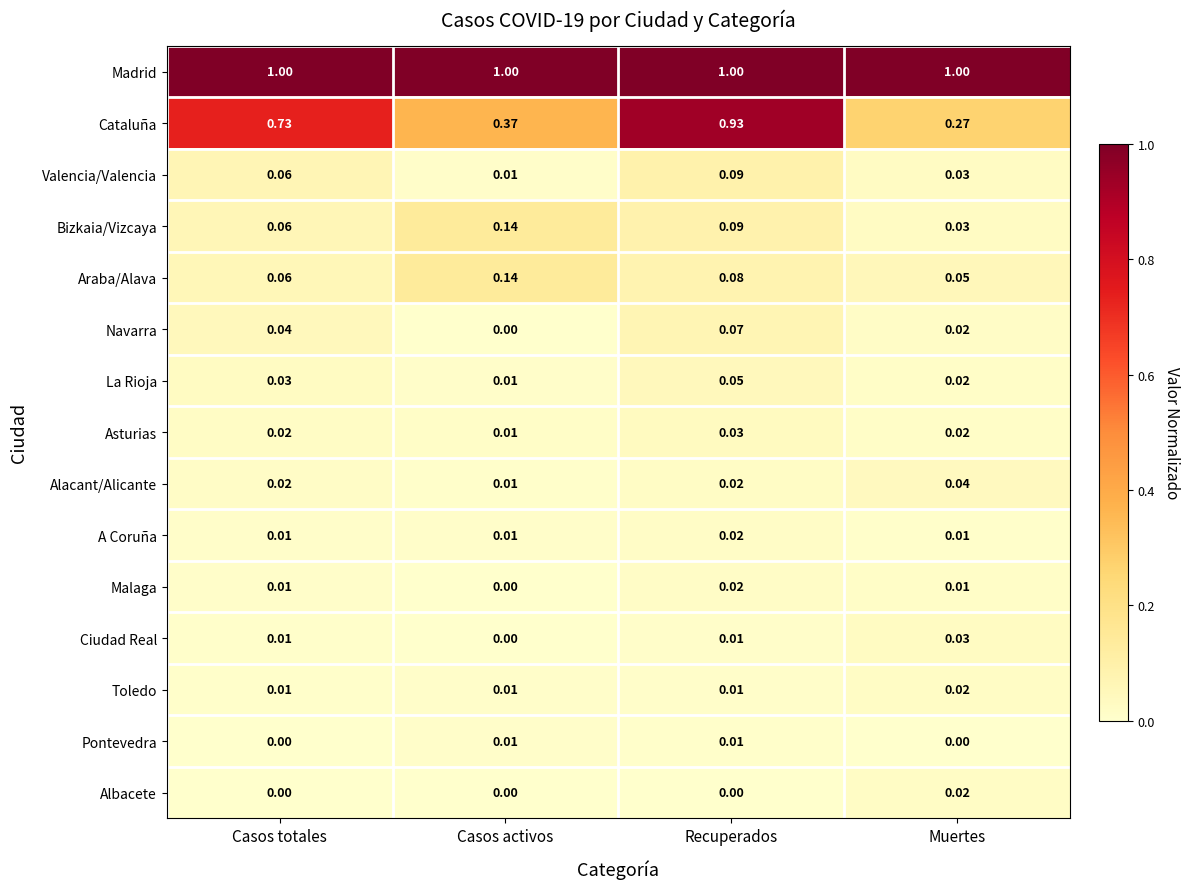

Between Casos totales and Casos activos, which series saw the biggest shift?

Cataluña